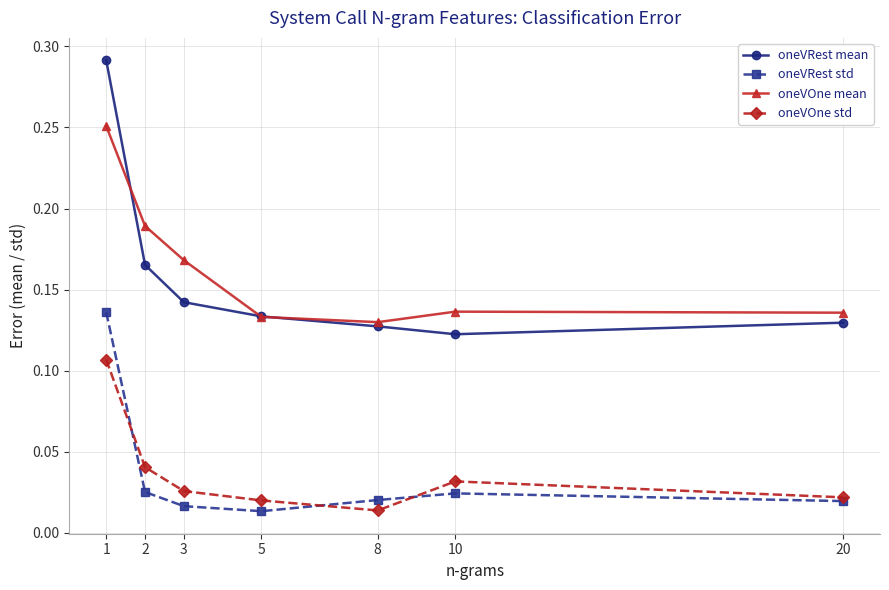

Where is oneVOne std nearest to the value 0?

8